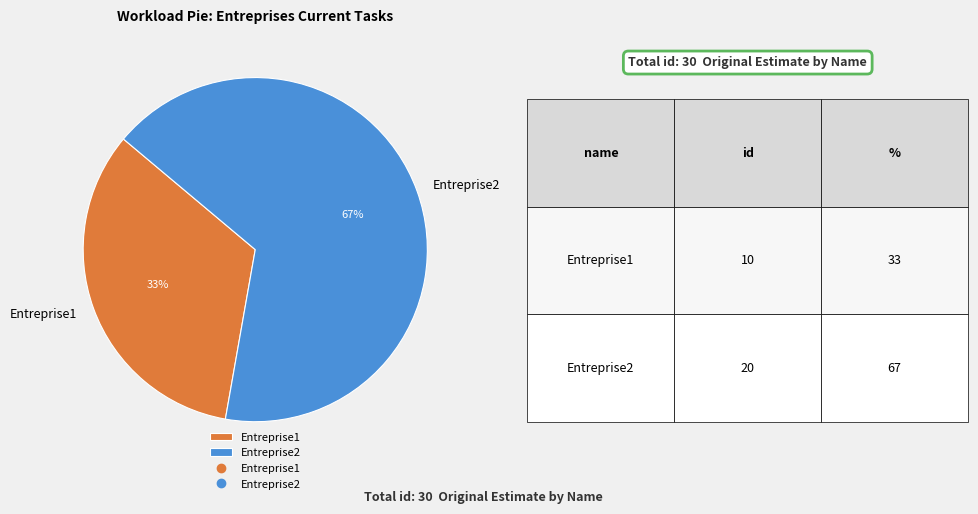

What is the ratio of the value at Entreprise2 to the value at Entreprise1?

2.0